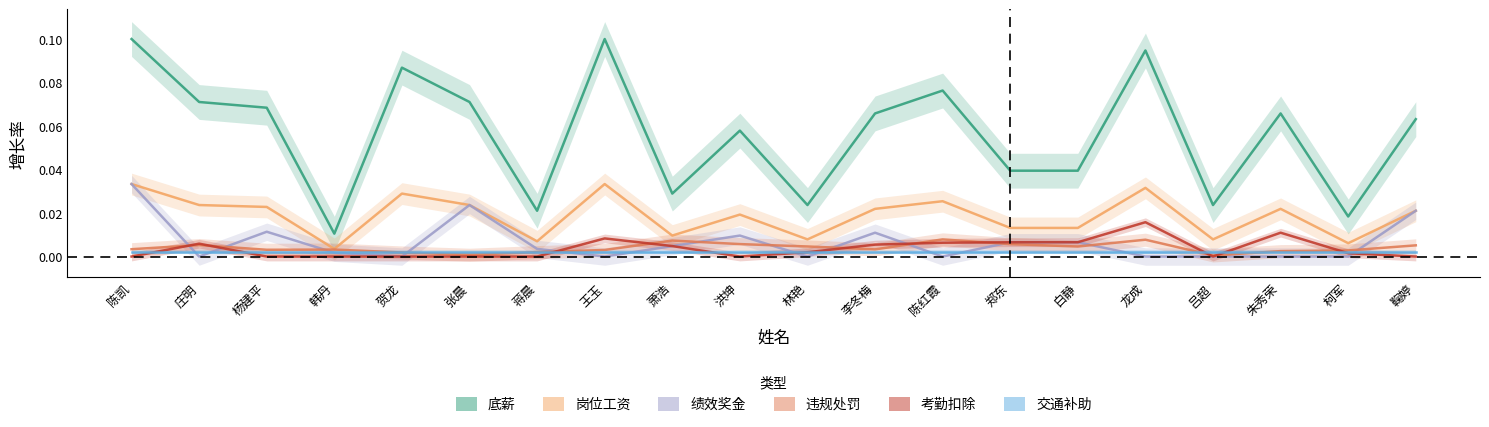

What is the label of the 4th point from the right?

吕超